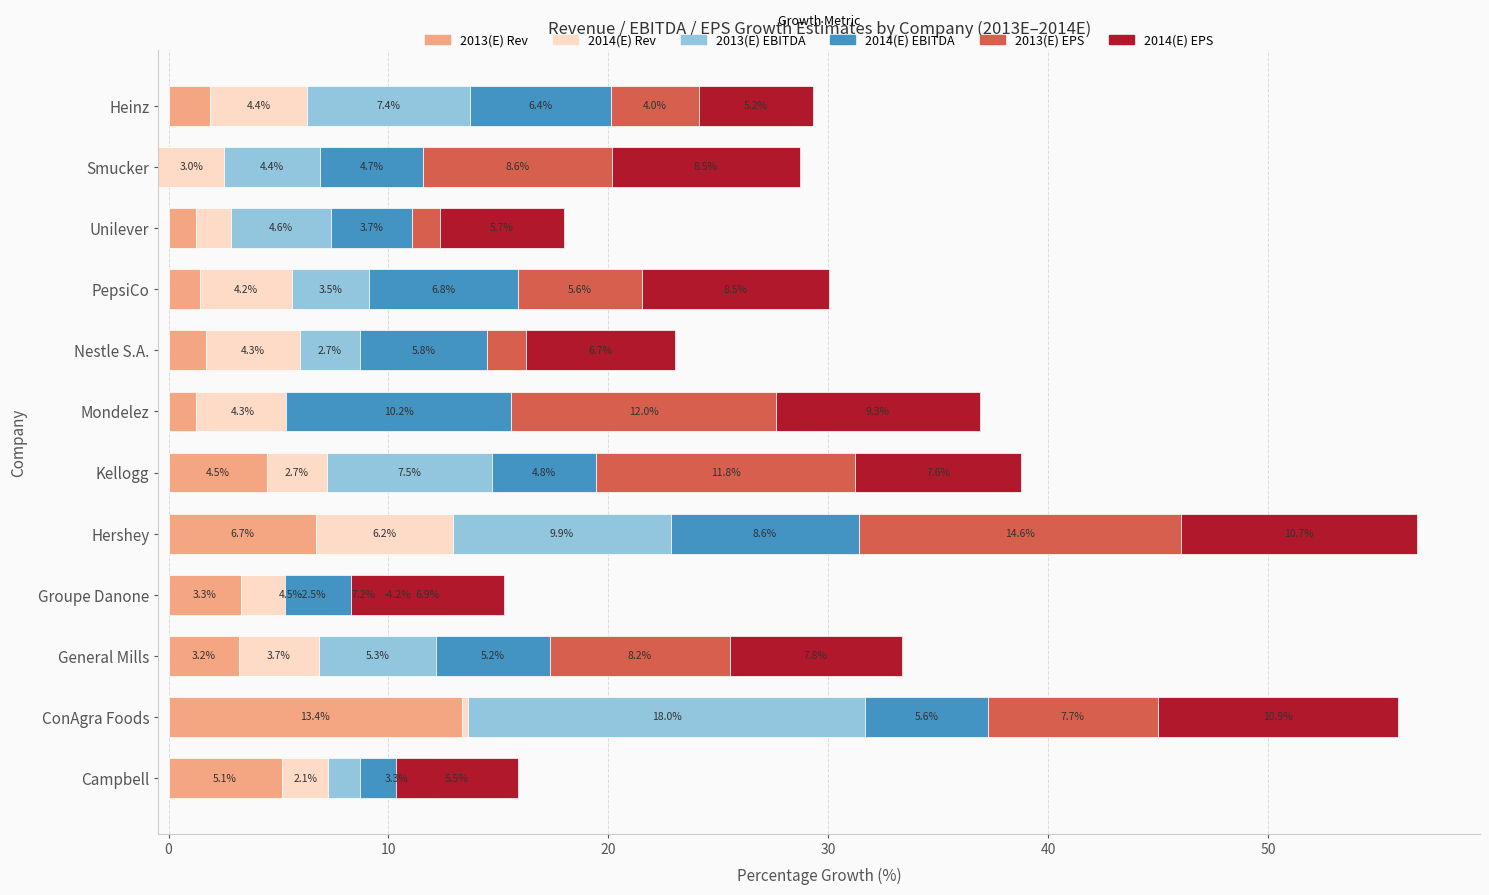

The value of 2013(E) EBITDA at Kellogg is 3.1. True or false?

False